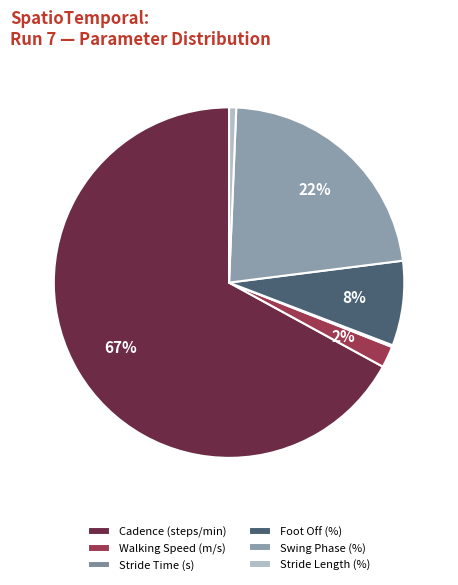

Which has a higher value, Stride Length (%) or Cadence (steps/min)?

Cadence (steps/min)